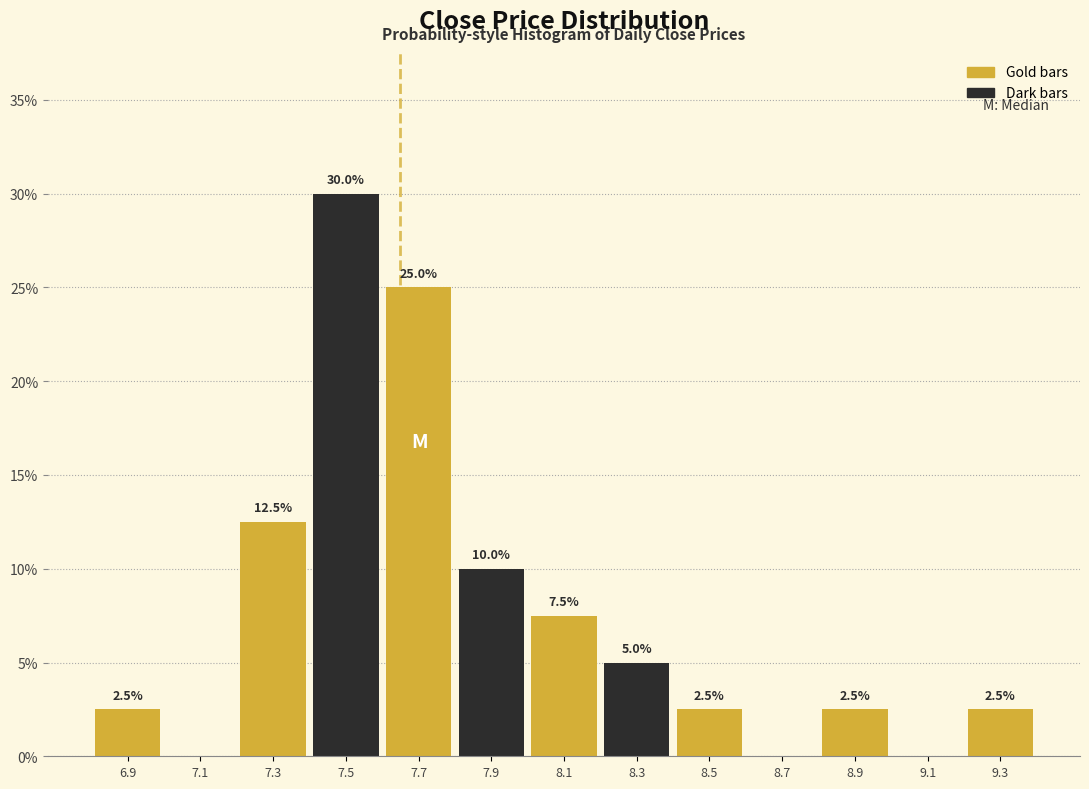

Which range on the x-axis has the tallest bar?

7.4 to 7.6